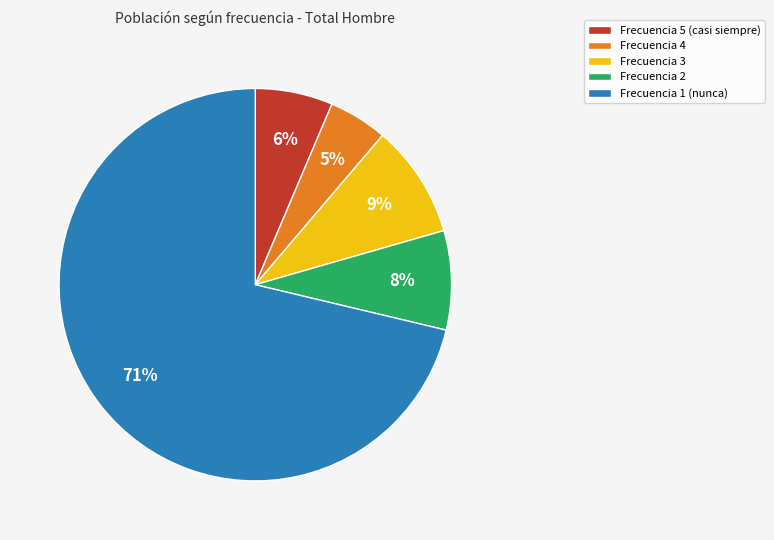

Between Frecuencia 2 and Frecuencia 5 (casi siempre), which is larger?

Frecuencia 2